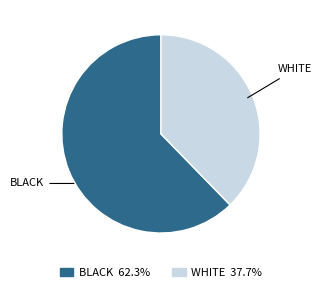

Does any single category account for the majority?

Yes